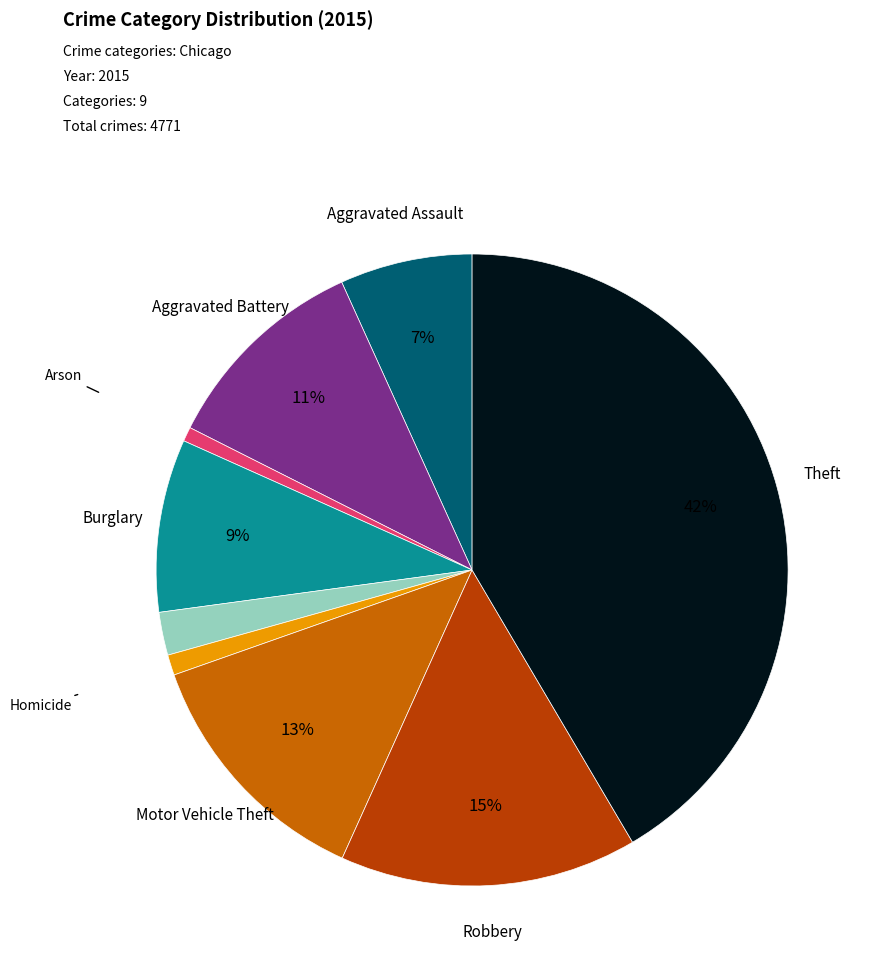

Is there a majority slice in this chart?

No